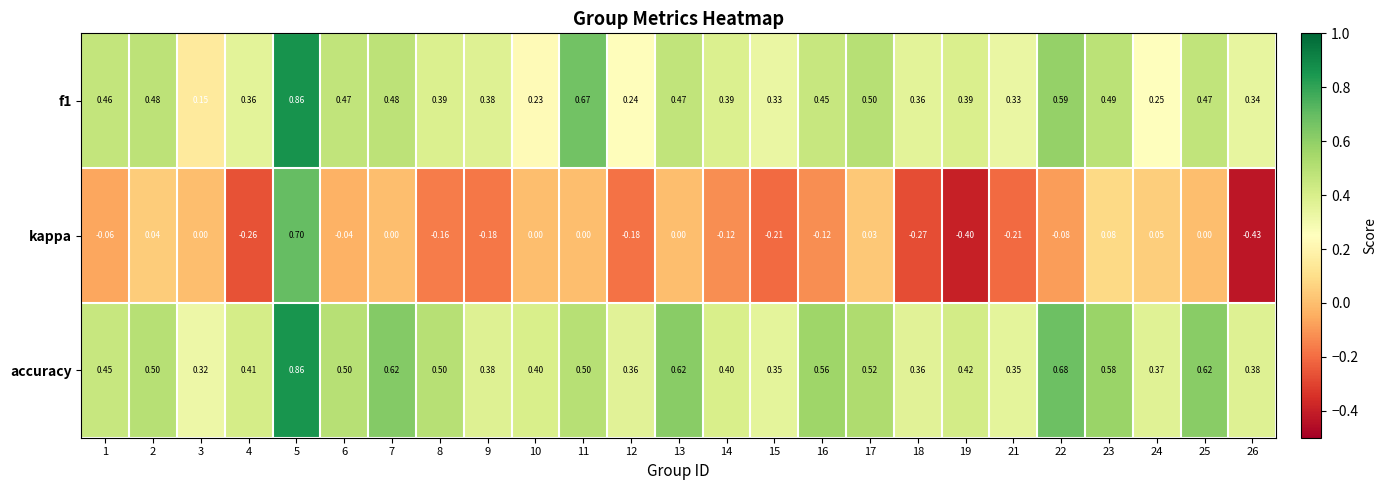

Which series has the largest total across all categories?

accuracy